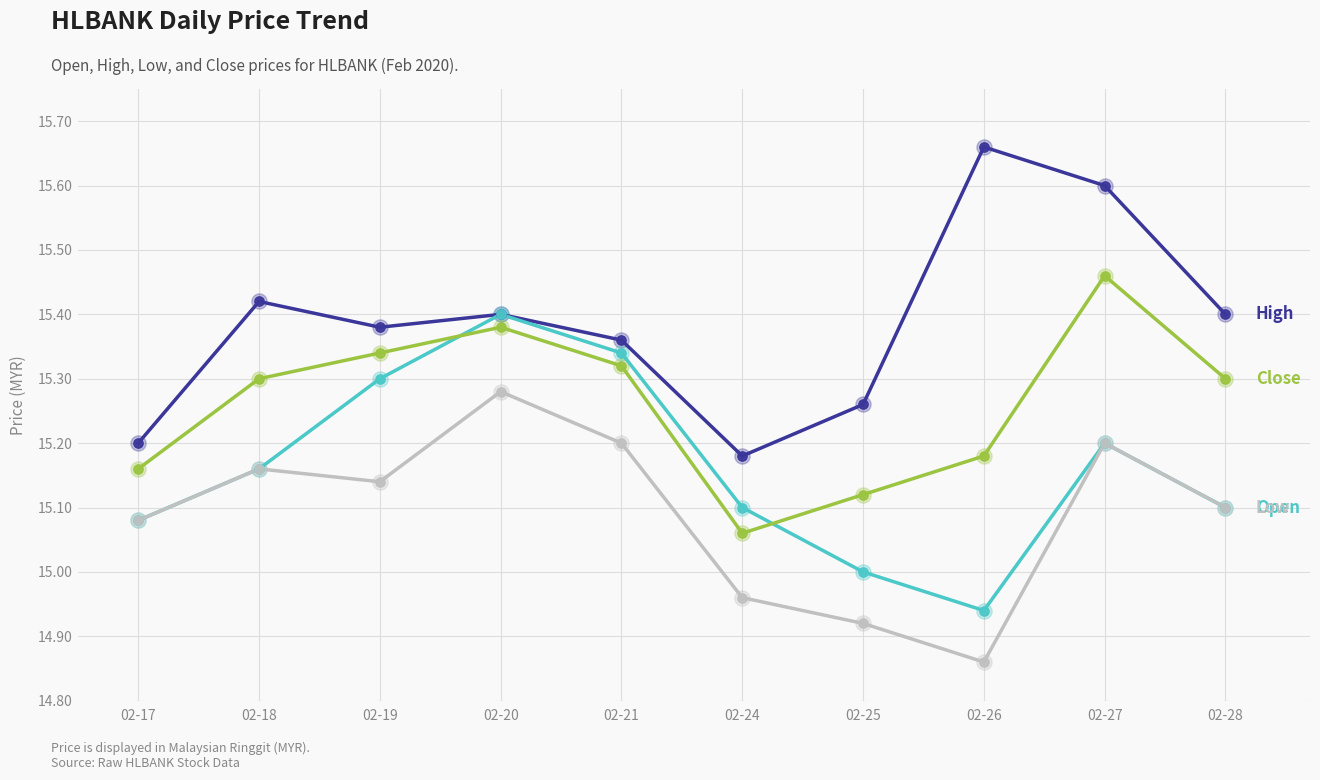

What is the spread (max minus min) of values at 02-28?

0.3